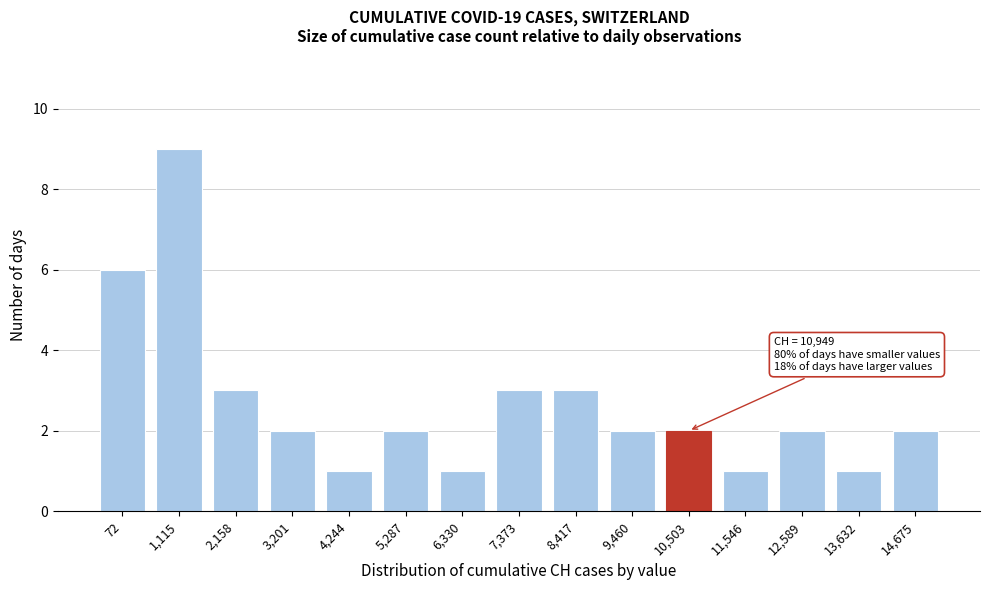

Reading left to right, what are all the values shown in this chart?

72=6	1,115=9	2,158=3	3,201=2	4,244=1	5,287=2	6,330=1	7,373=3	8,417=3	9,460=2	10,503=2	11,546=1	12,589=2	13,632=1	14,675=2